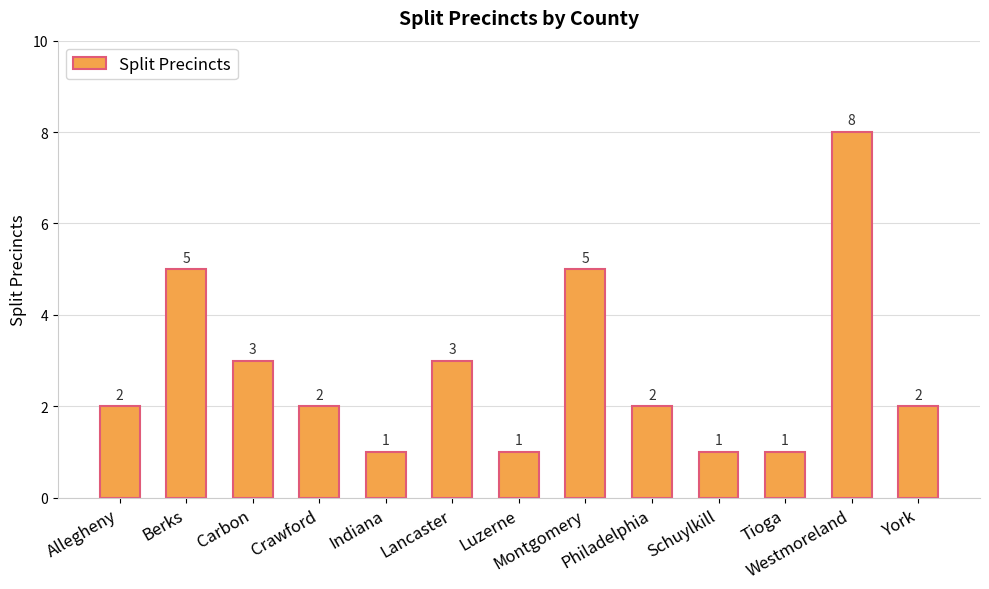

How many values are below 2?

4